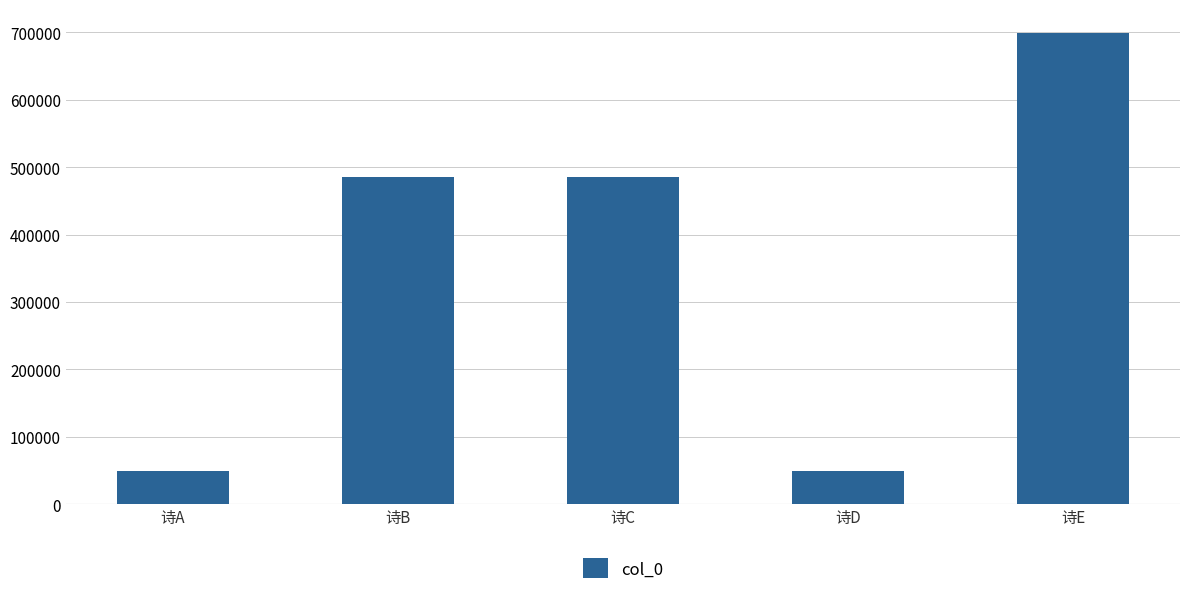

Between 诗A and 诗C, which is larger?

诗C